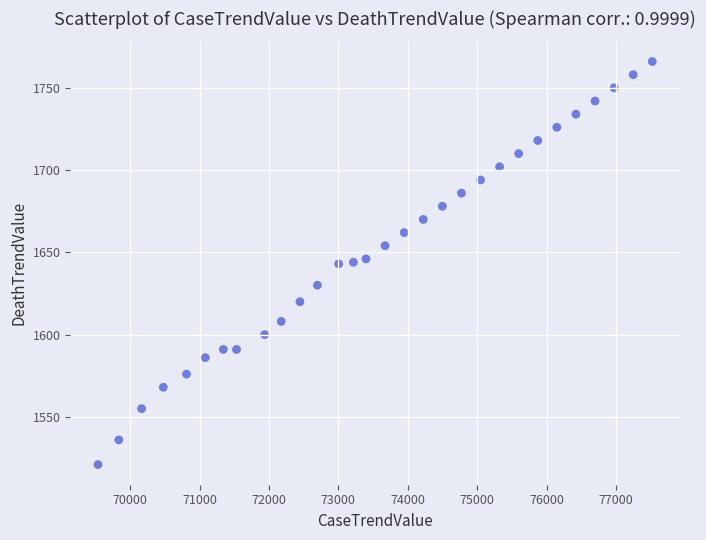

What is the range of X values (max minus min)?

7987